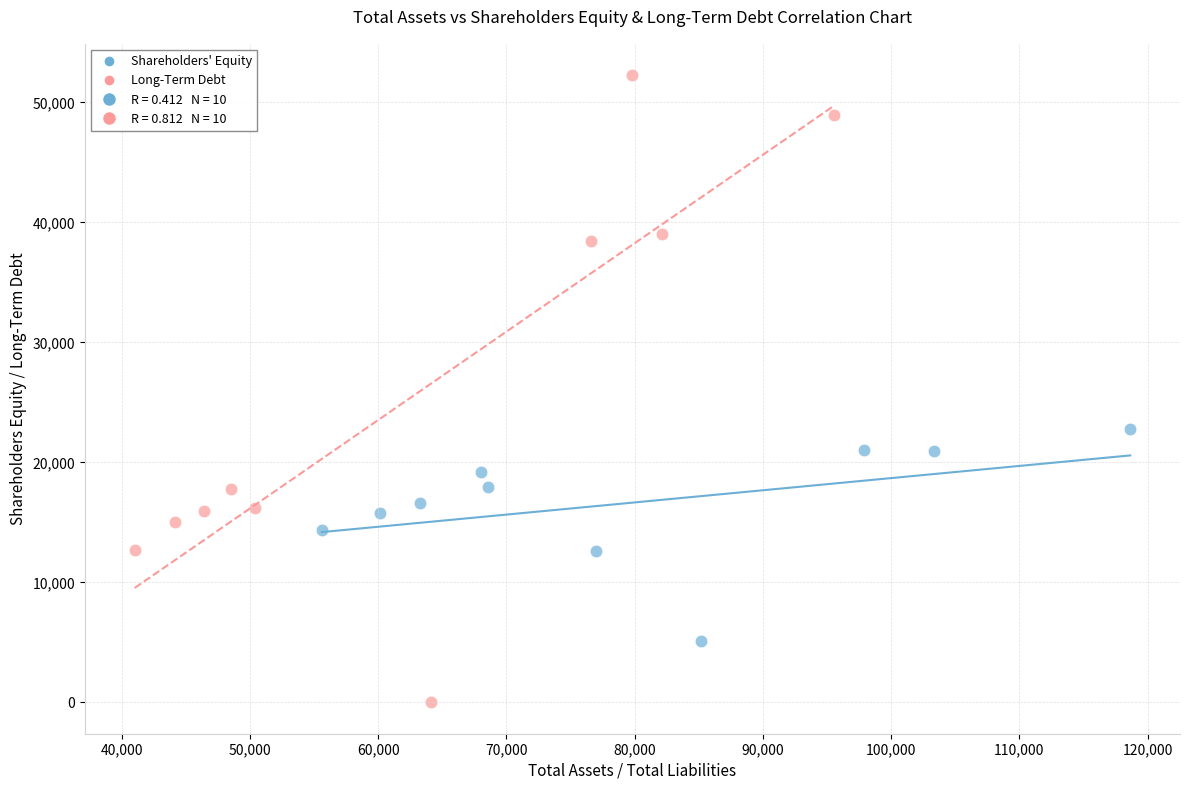

Which series reaches the maximum Y coordinate?

Long-Term Debt